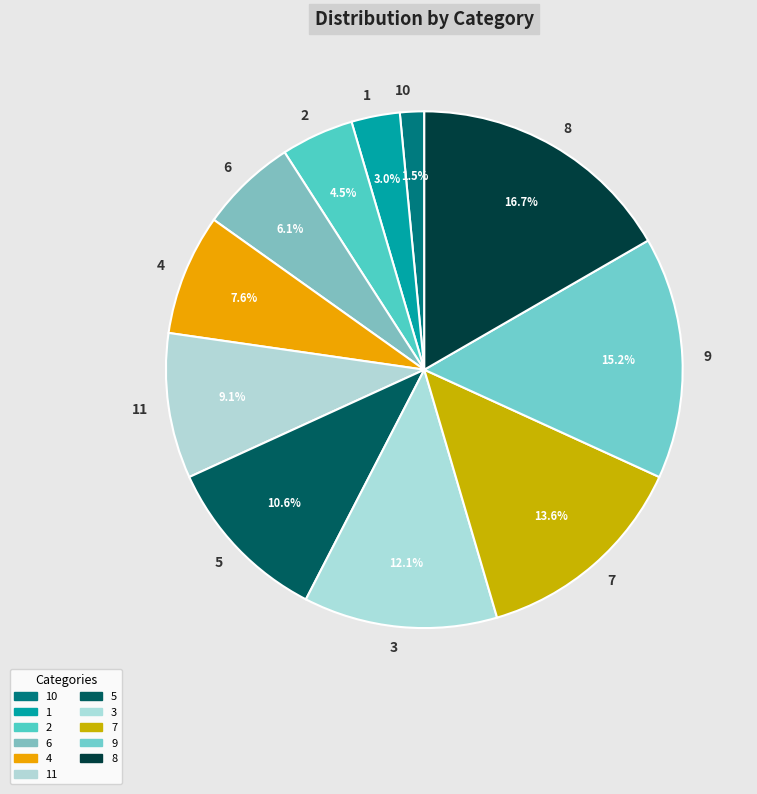

To the nearest percent, what is the combined percentage of 9 and 8?

32%